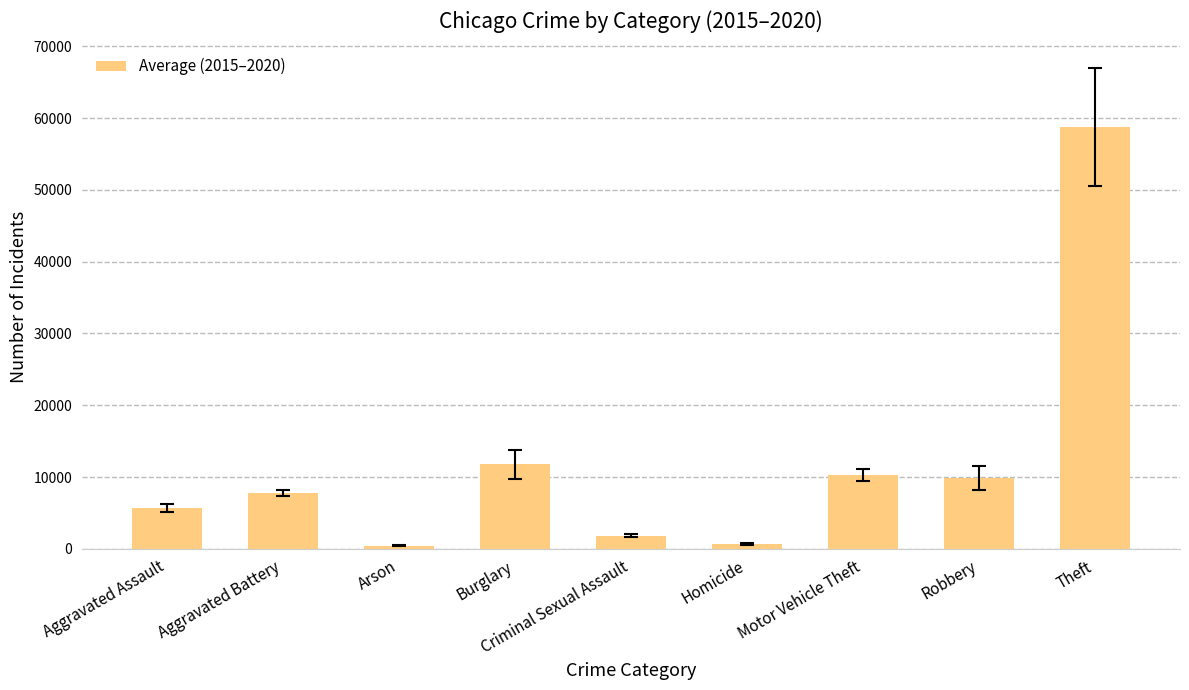

What is the label of the 8th bar from the left?

Robbery